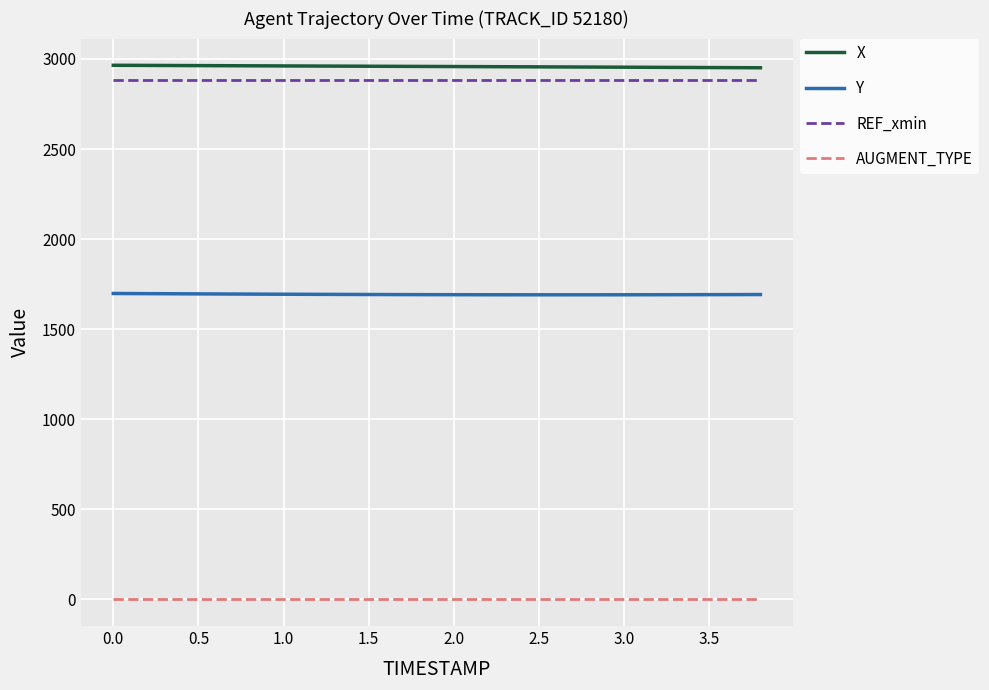

Does the chart display data point markers on the line(s)?

No